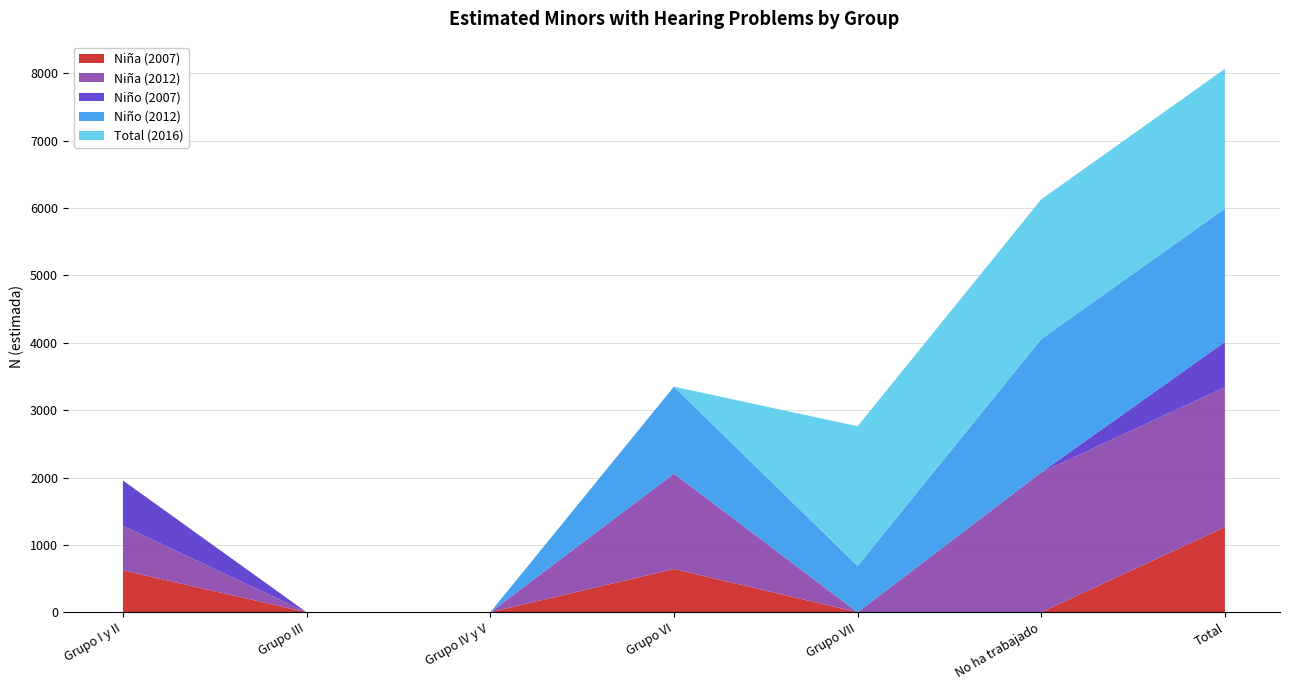

Reading left to right, what are all the values shown in this chart?

Niña (2007): Grupo I y II=622	Grupo III=0	Grupo IV y V=0	Grupo VI=642	Grupo VII=0	No ha trabajado=0	Total=1264
Niña (2012): Grupo I y II=661	Grupo III=0	Grupo IV y V=0	Grupo VI=1415	Grupo VII=0	No ha trabajado=2076	Total=2076
Niño (2007): Grupo I y II=673	Grupo III=0	Grupo IV y V=0	Grupo VI=0	Grupo VII=0	No ha trabajado=0	Total=673
Niño (2012): Grupo I y II=0	Grupo III=0	Grupo IV y V=0	Grupo VI=1292	Grupo VII=687	No ha trabajado=1979	Total=1979
Total (2016): Grupo I y II=0	Grupo III=0	Grupo IV y V=0	Grupo VI=0	Grupo VII=2074	No ha trabajado=2074	Total=2074